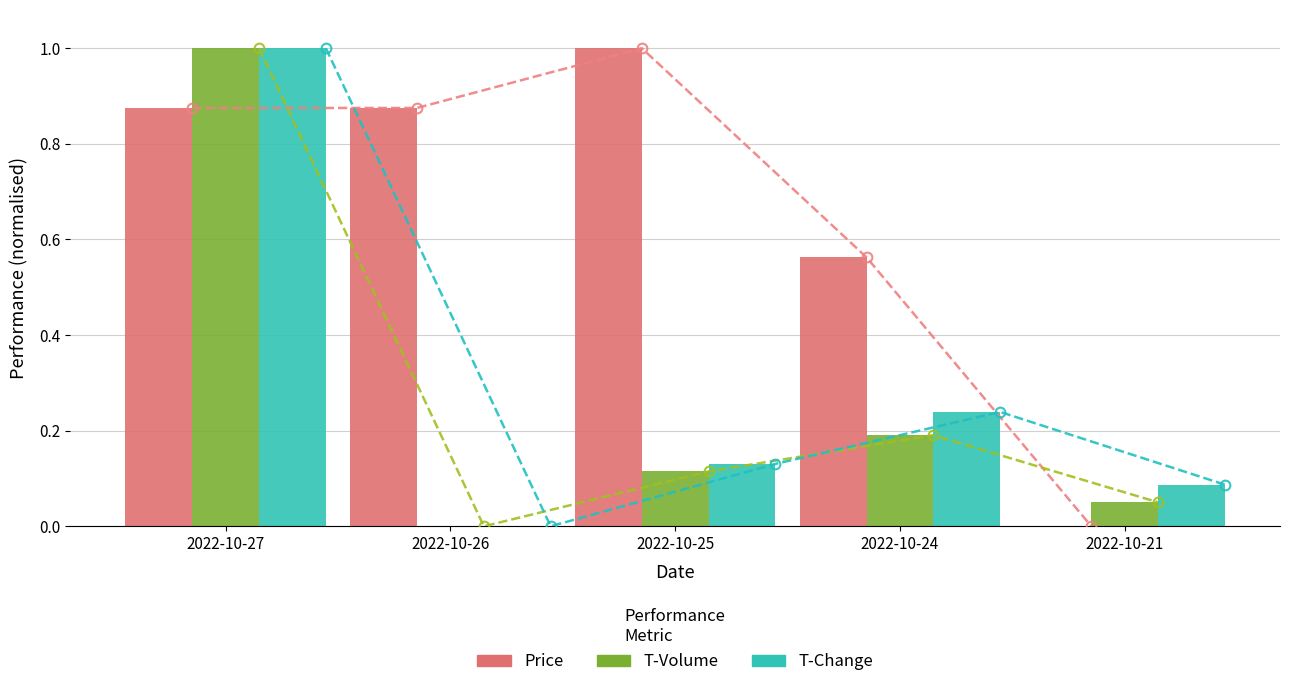

Is the value of t_change at 2022-10-24 greater than the value of price at 2022-10-27?

No